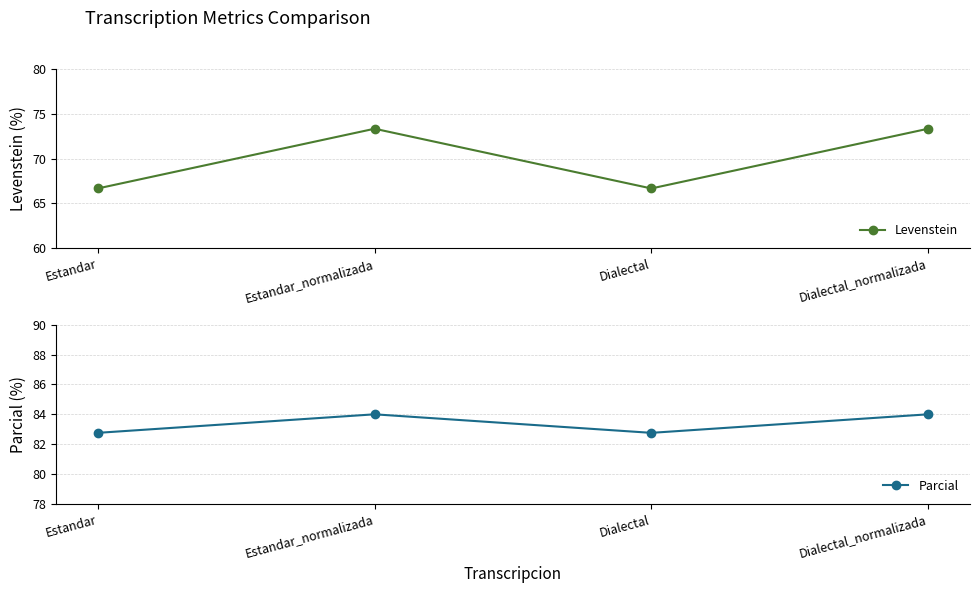

What position from the left is Dialectal_normalizada?

4